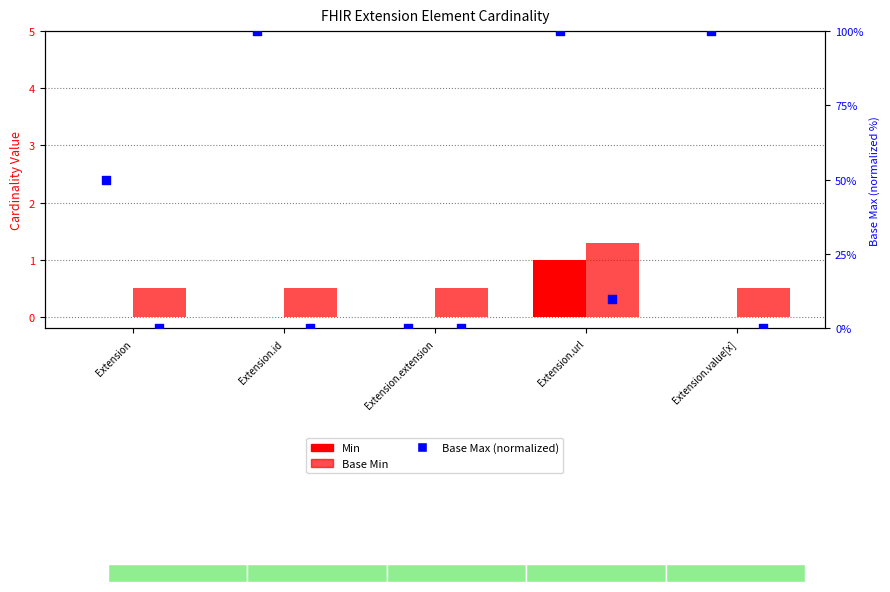

Which series has the widest spread of Y values?

Base Max (normalized)